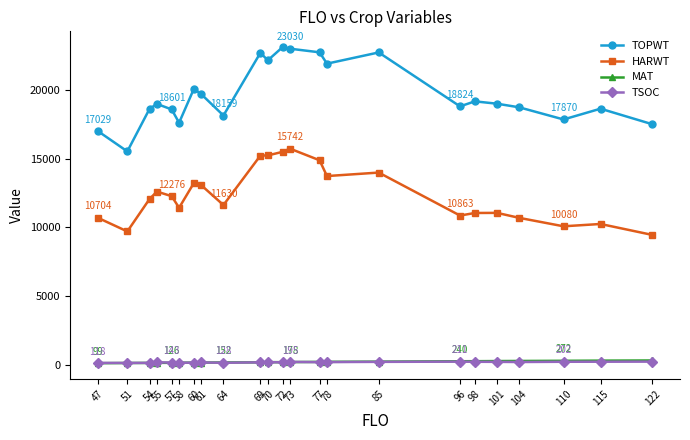

Does the chart have visible grid lines?

No